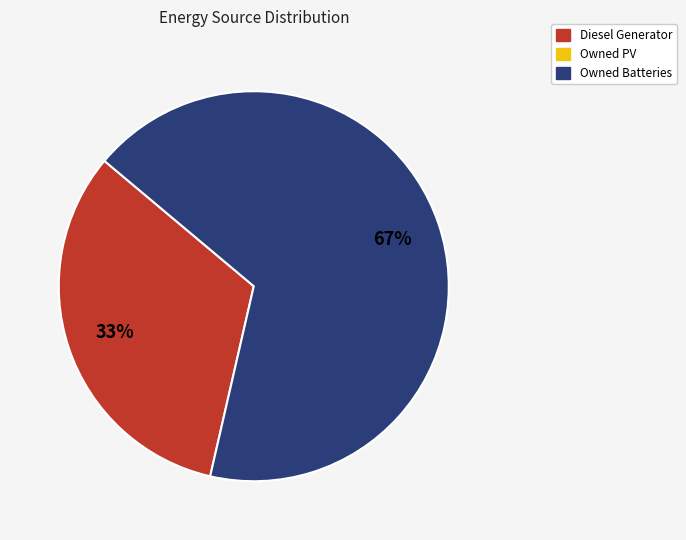

Is there any slice that represents more than half of the pie?

Yes